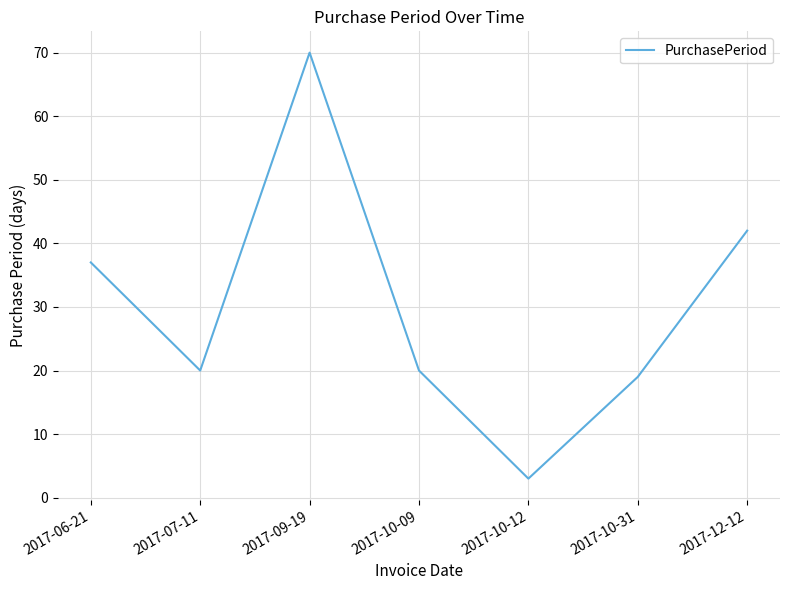

Which label corresponds to the smallest value in the chart?

2017-10-12